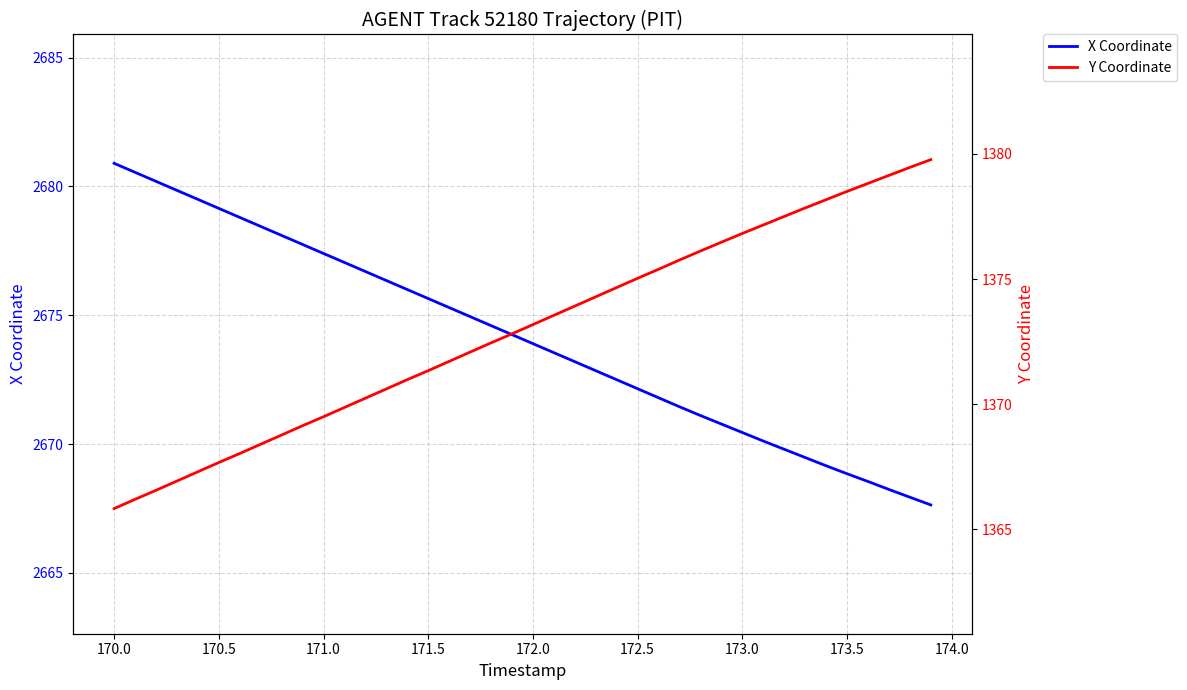

What is the highest value of the X Coordinate series?

2680.9